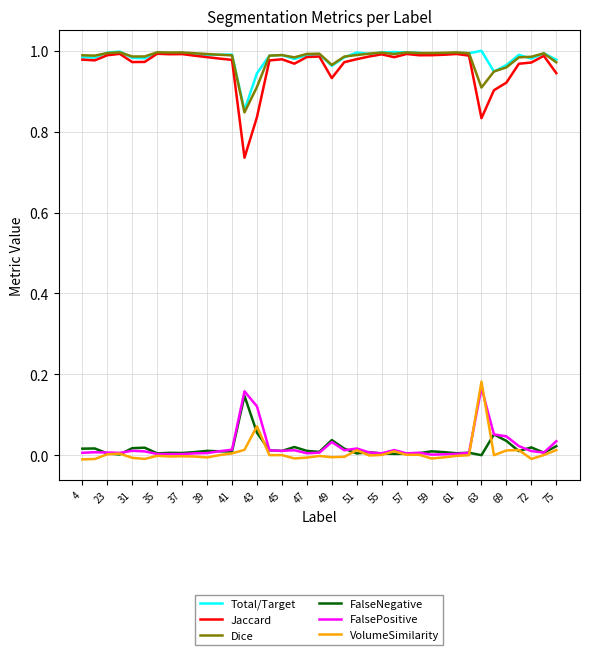

Which series has the largest range (max minus min)?

Jaccard